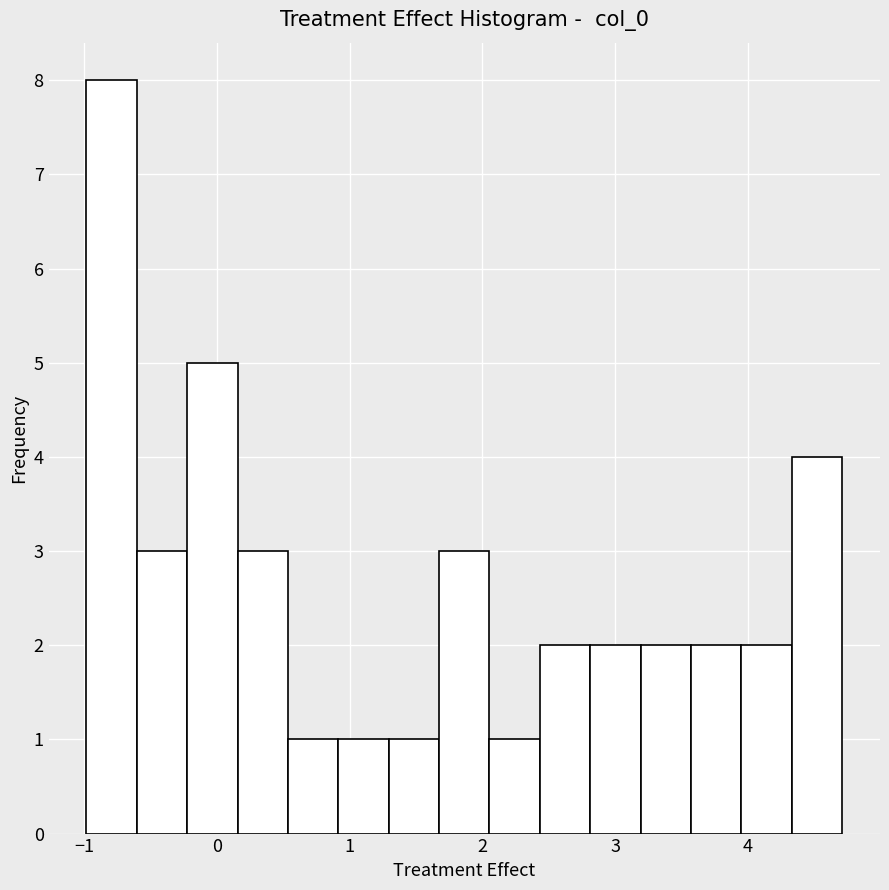

Around what value on the x-axis is the tallest bar? Give the approximate position of its centre, as read against the axis.

-0.8